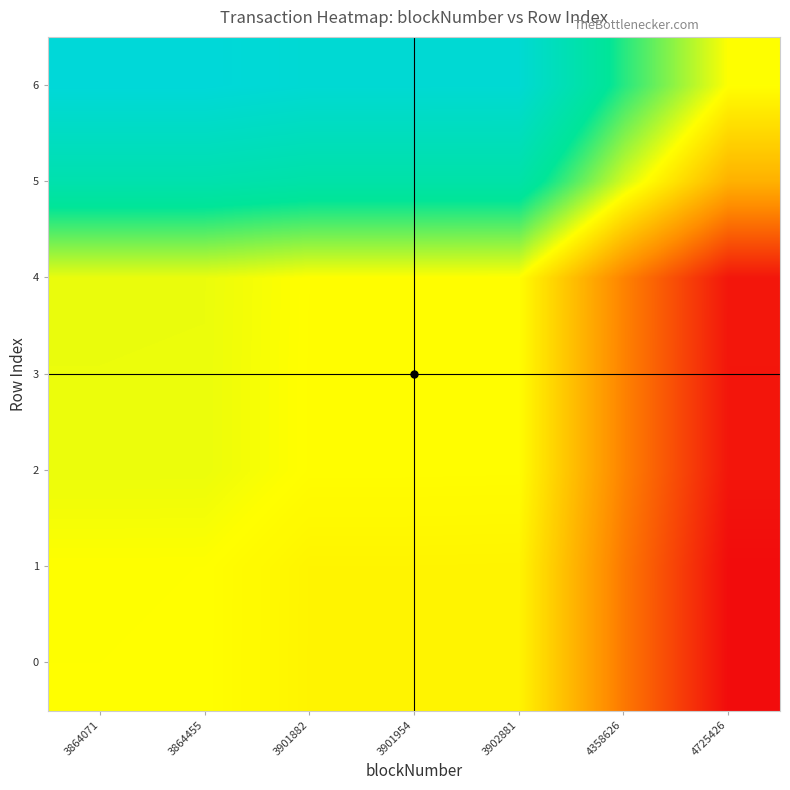

Count the number of categories in the chart.

7